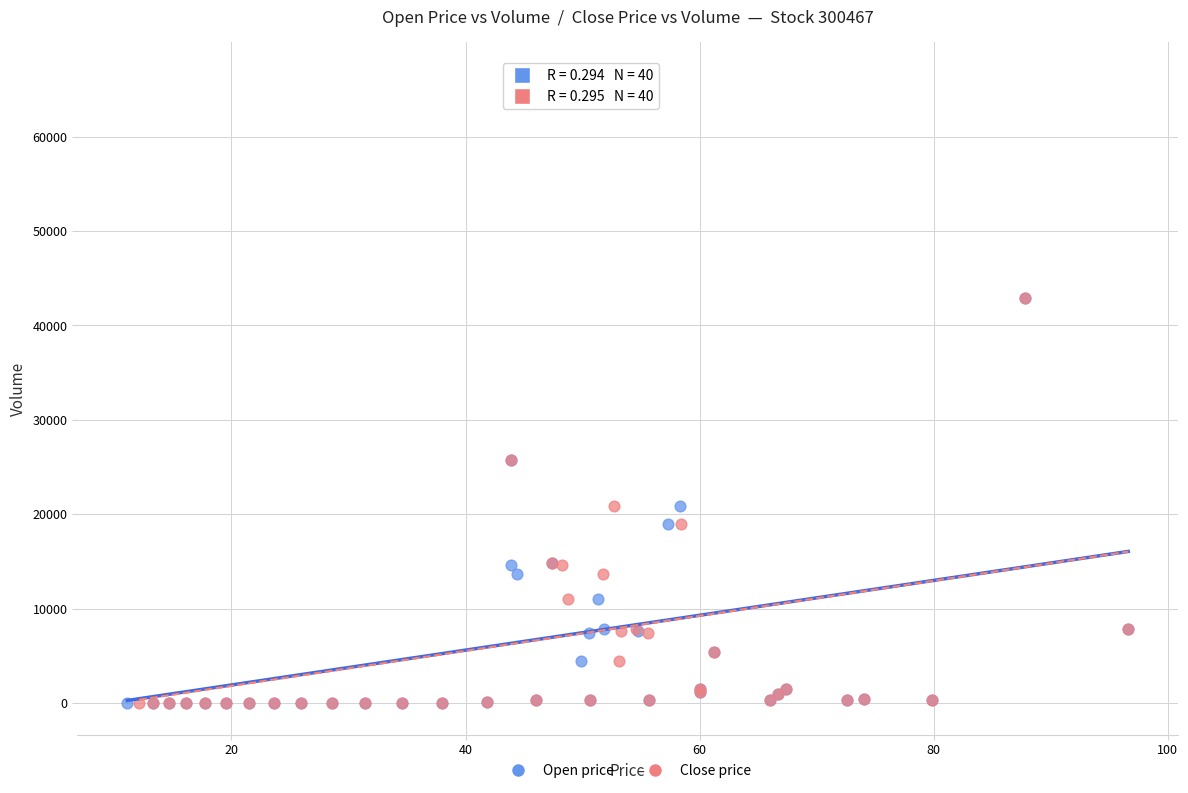

What are all the series names shown in the legend?

Open price, Close price